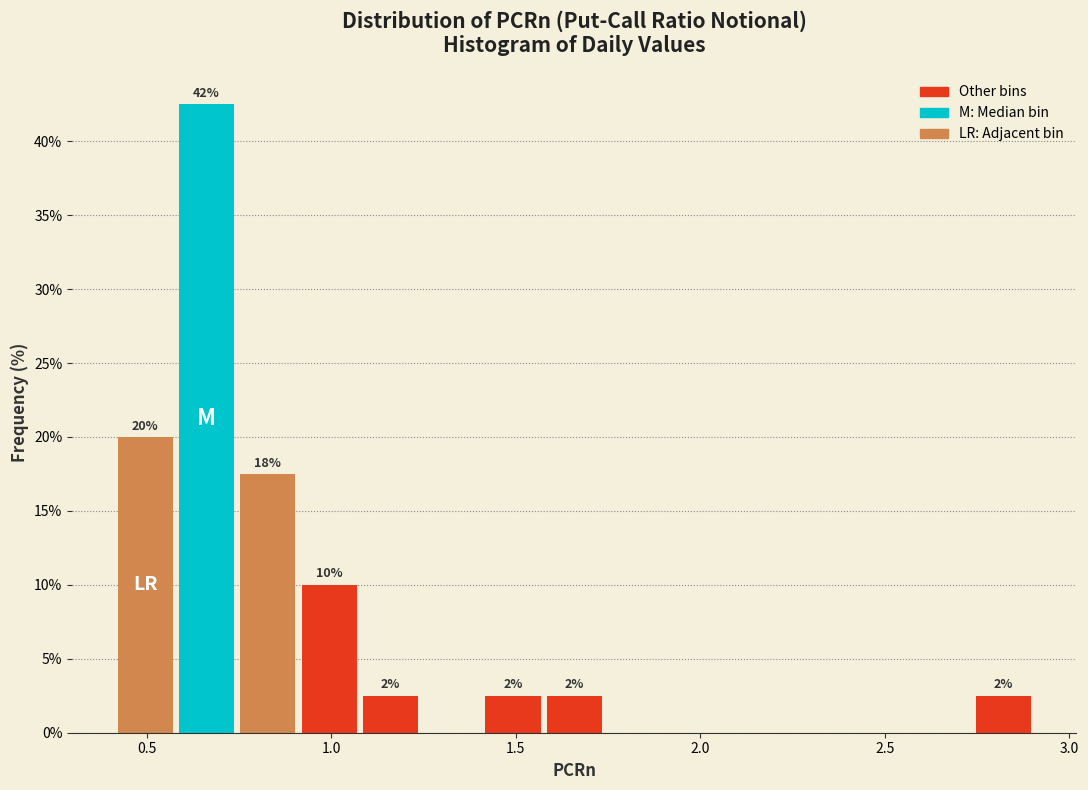

Read against the x-axis, roughly where is the centre of the tallest bar?

0.65